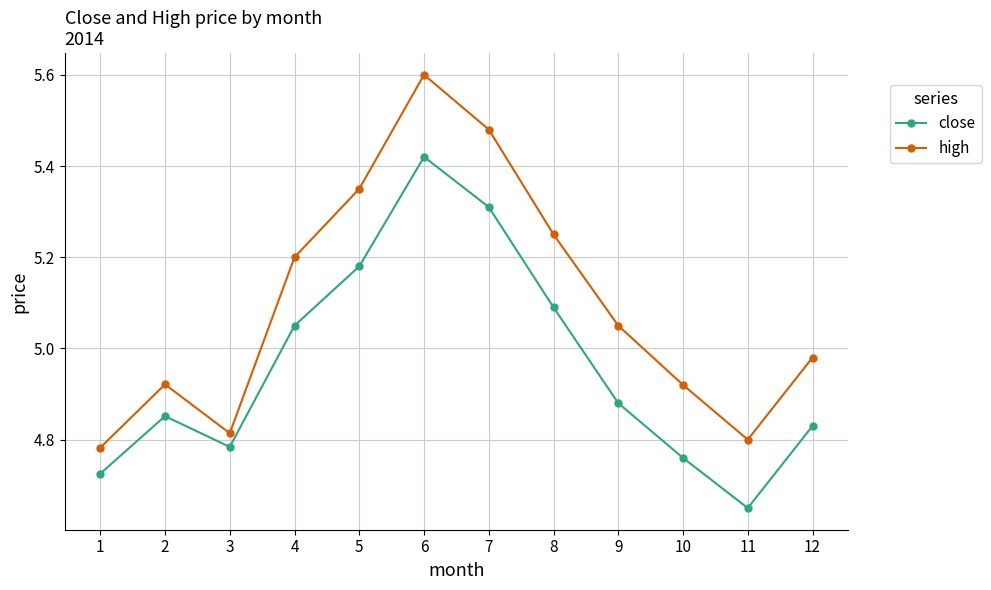

True or false: high has more than 1 points higher than both neighbors.

True